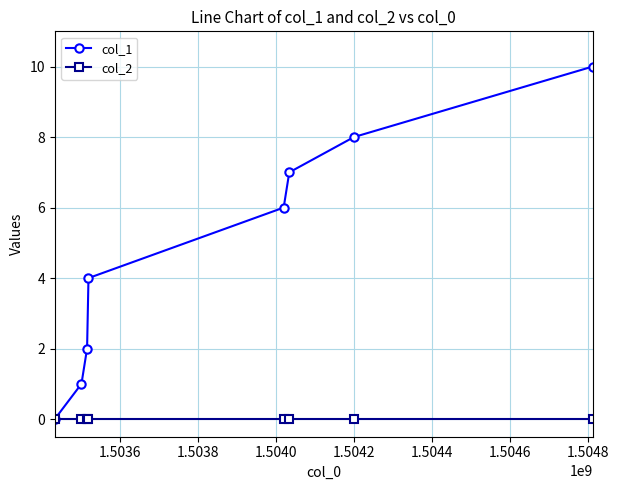

Which series has the largest range (max minus min)?

col_1